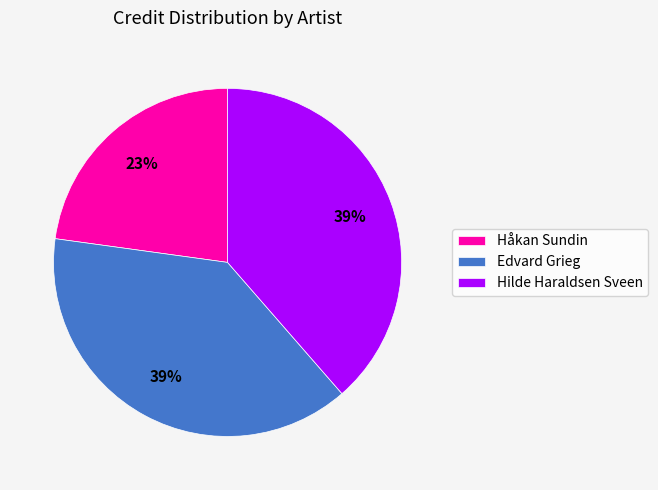

How many slices are in this pie chart?

3